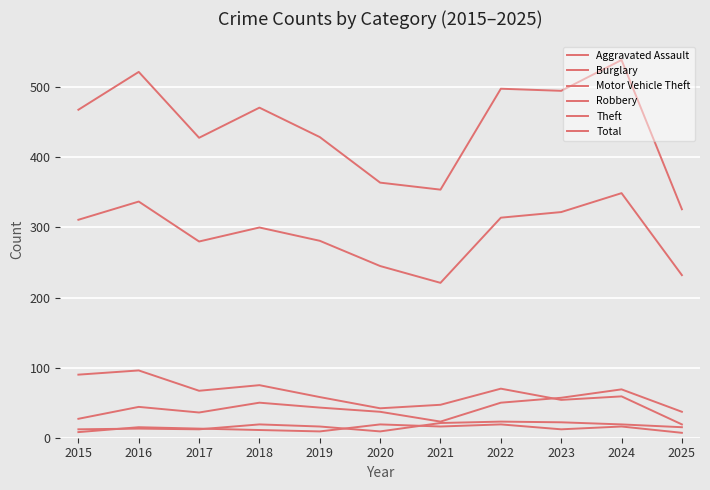

Where is the first local maximum for Aggravated Assault?

2016